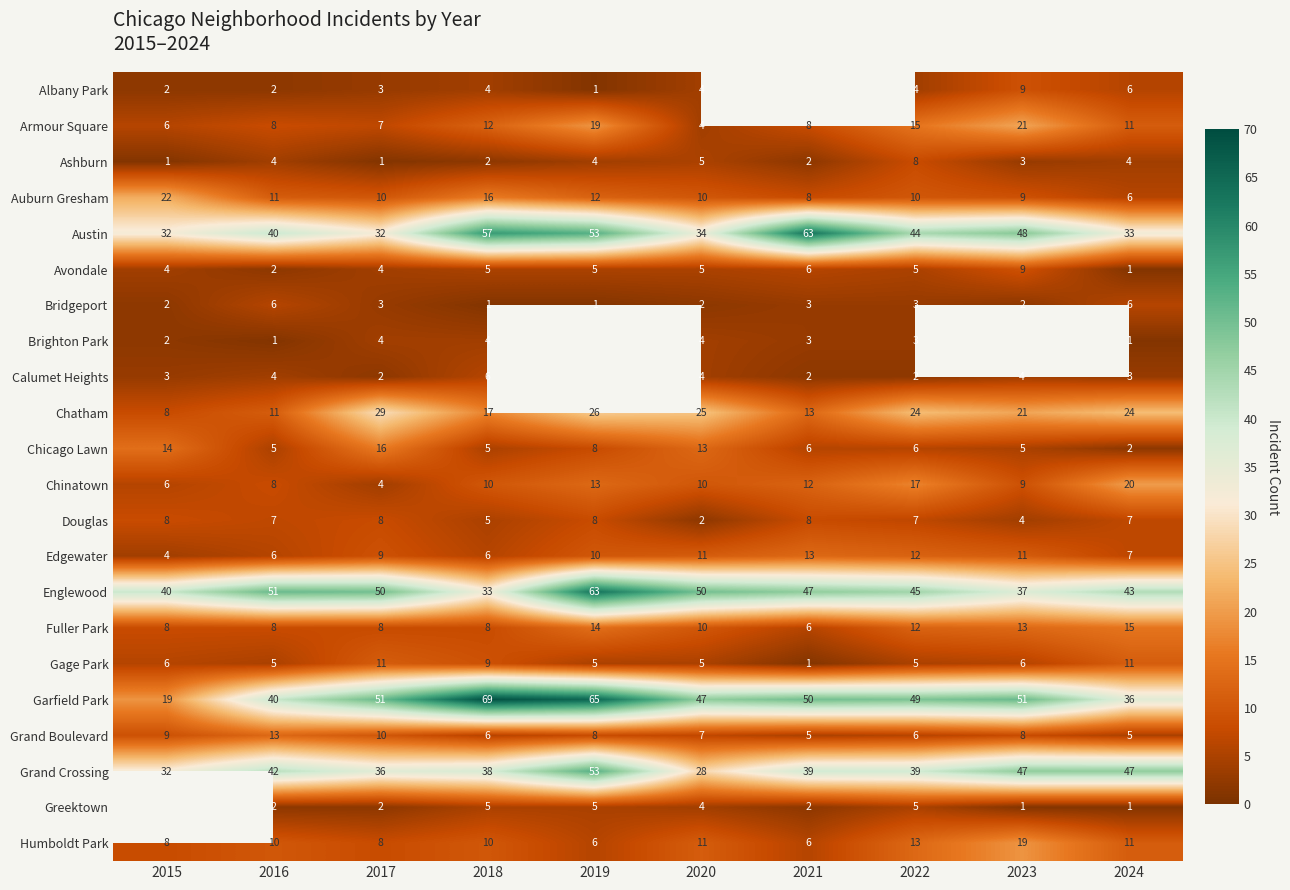

Count the number of categories in the chart.

10